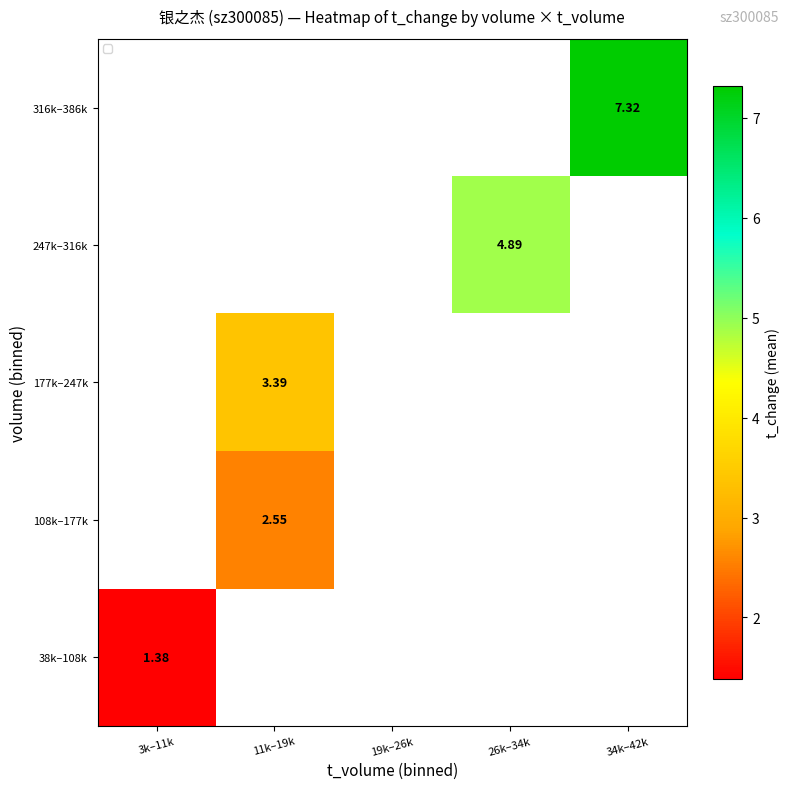

At which category does the chart reach its peak across all series?

34k–42k